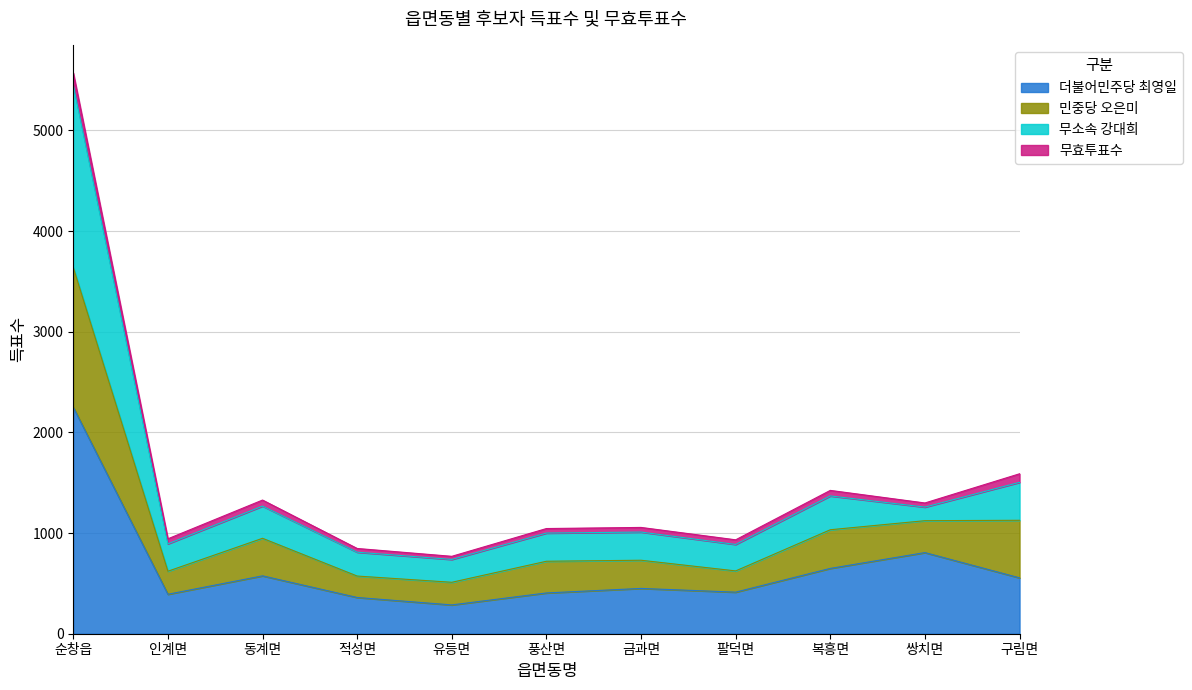

Where is 더불어민주당 최영일 nearest to the value 1268?

쌍치면